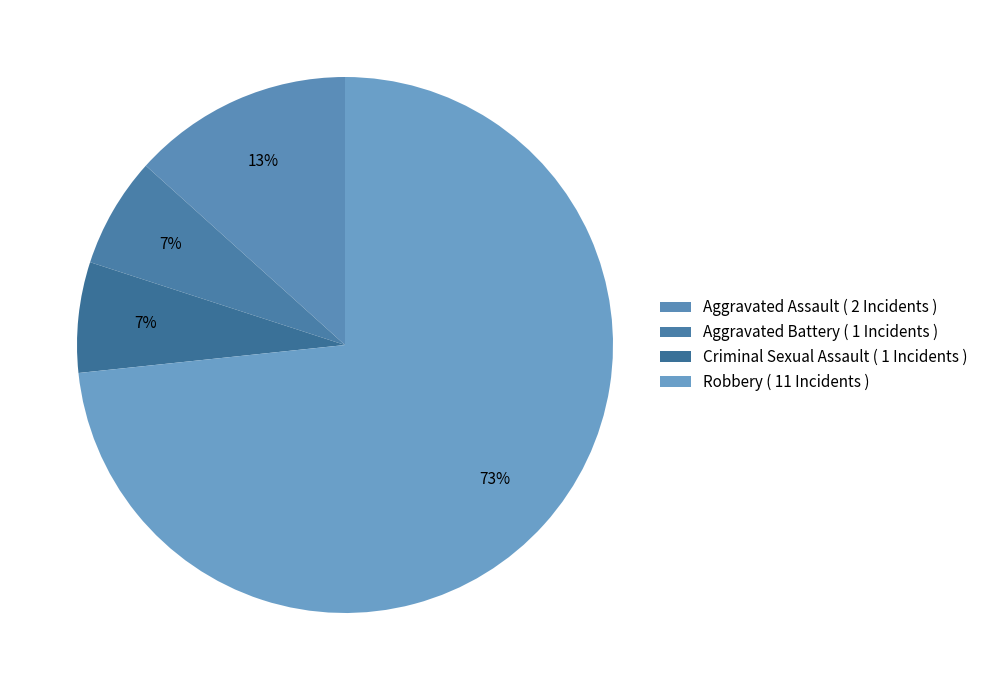

What is the largest slice in the pie chart?

Robbery